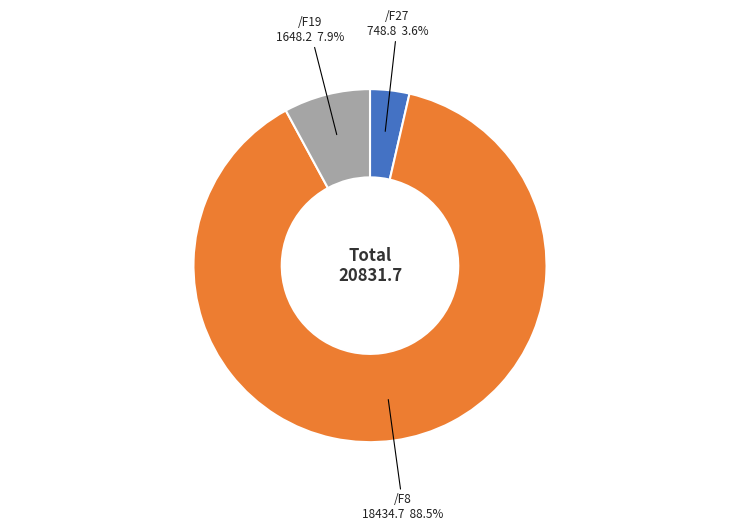

Rank the categories by value from lowest to highest.

/F27, /F19, /F8